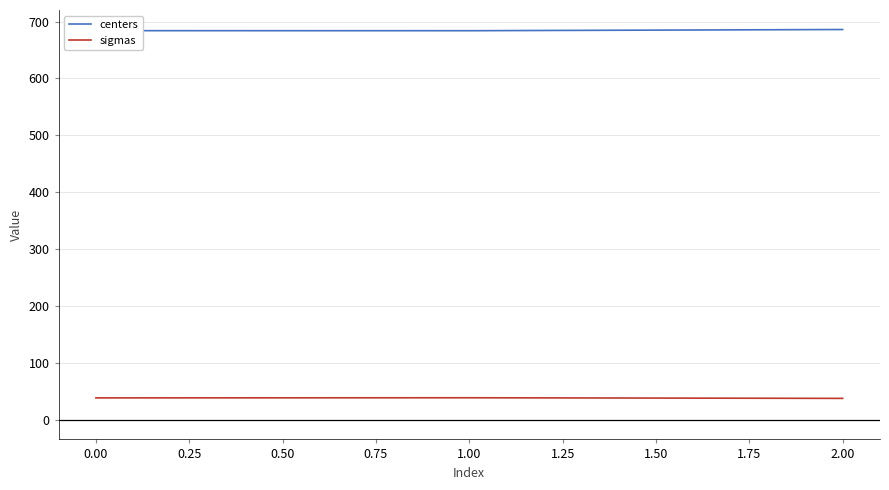

Rank the series at 0.00 from lowest to highest value.

sigmas, centers